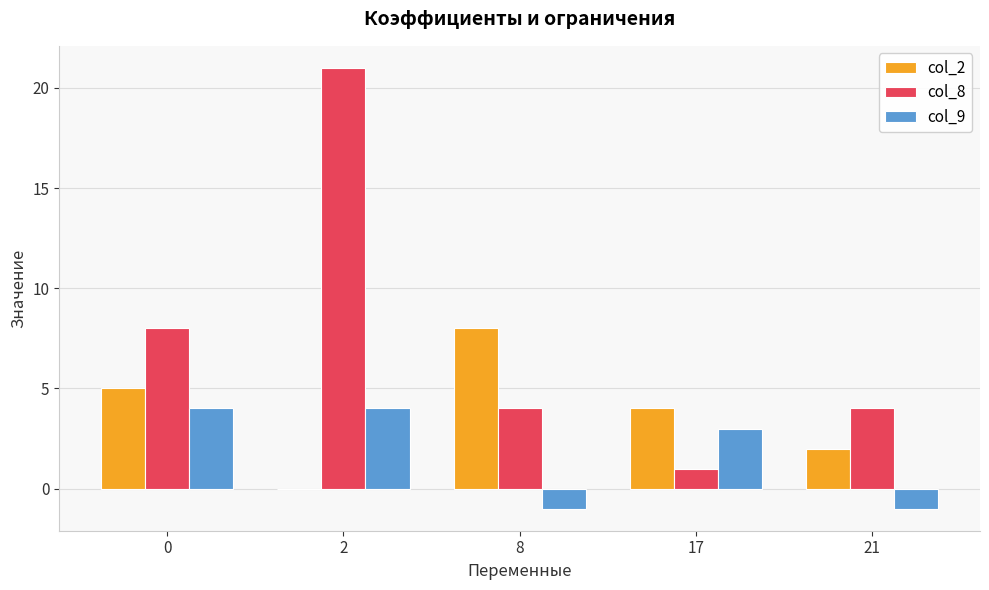

Reading left to right, transcribe all the data shown in this chart.

col_2: 5	0	8	4	2
col_8: 8	21	4	1	4
col_9: 4	4	-1	3	-1